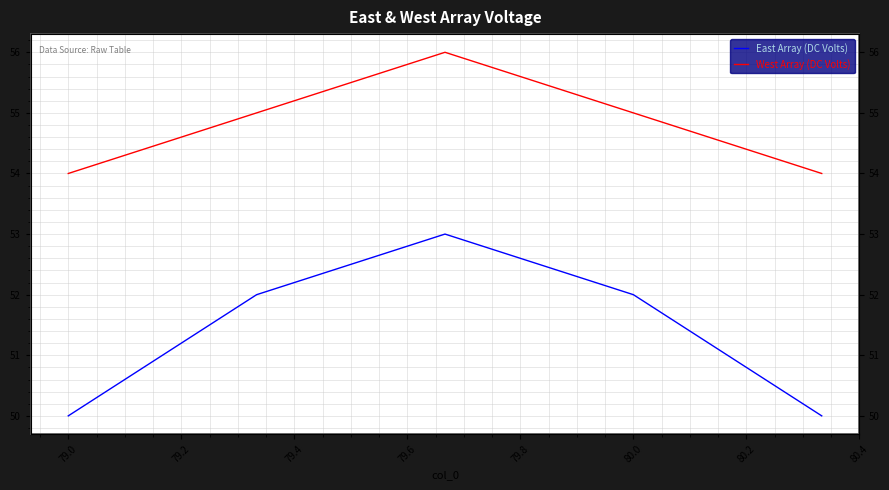

The value of East Array (DC Volts) at 80.0 is 52. True or false?

True